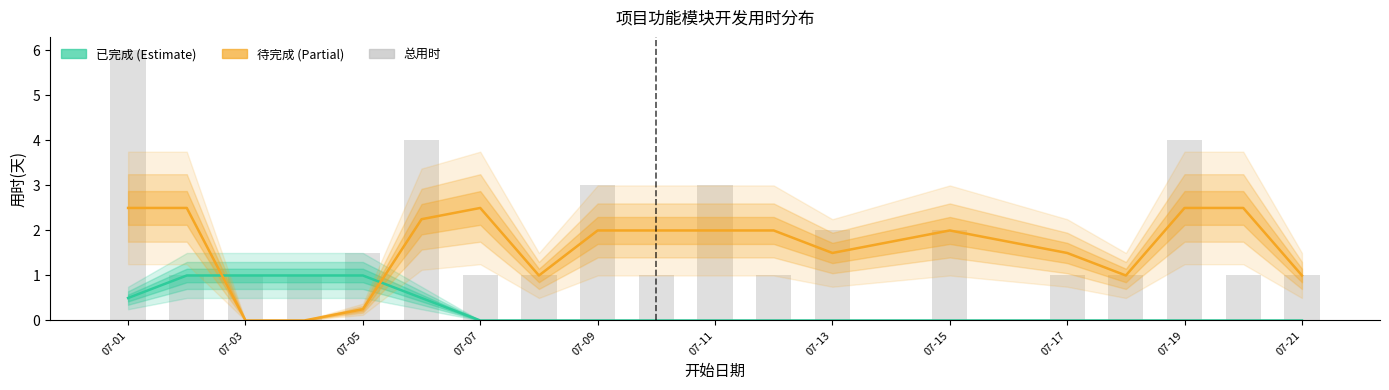

Where does the 待完成 (Partial) series first go above 2?

07-01